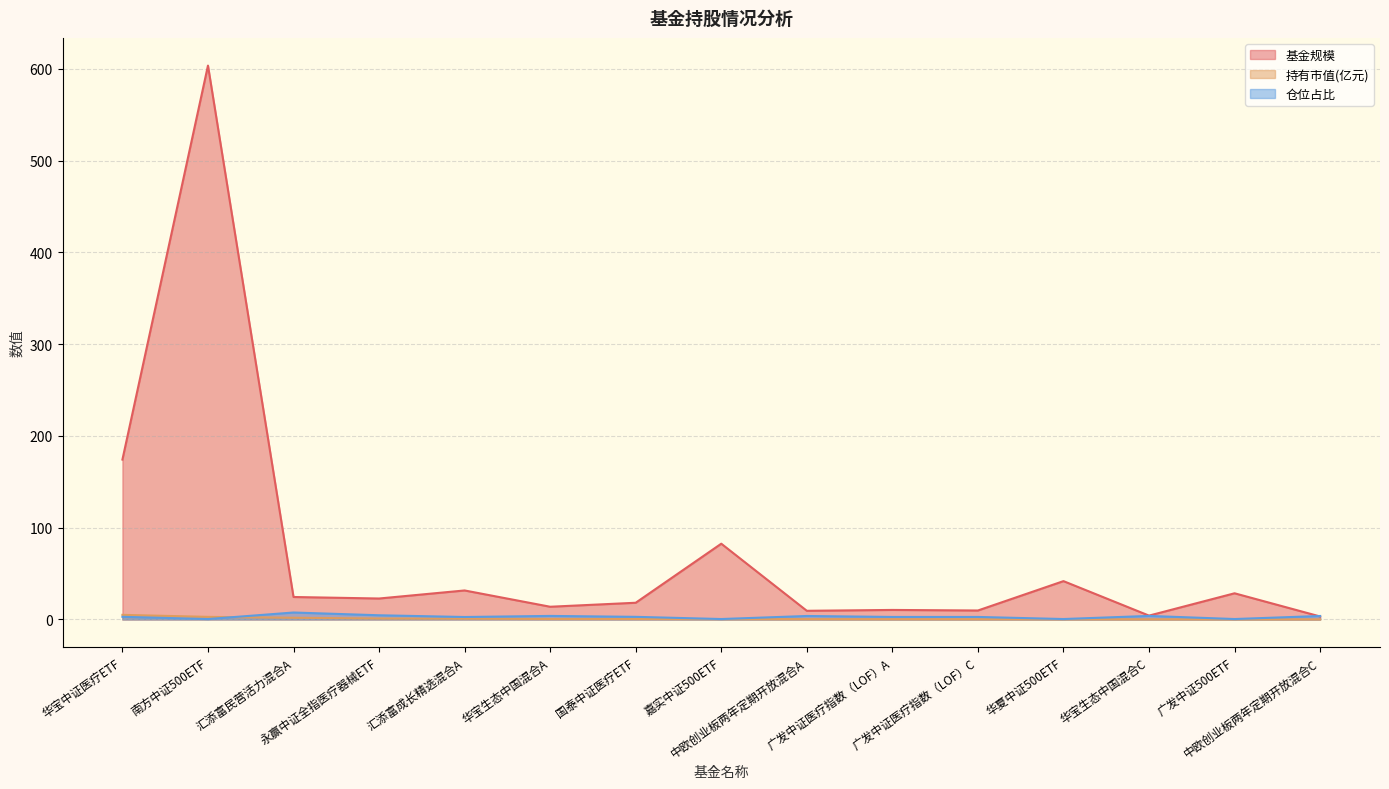

Which series has the widest spread of values?

基金规模